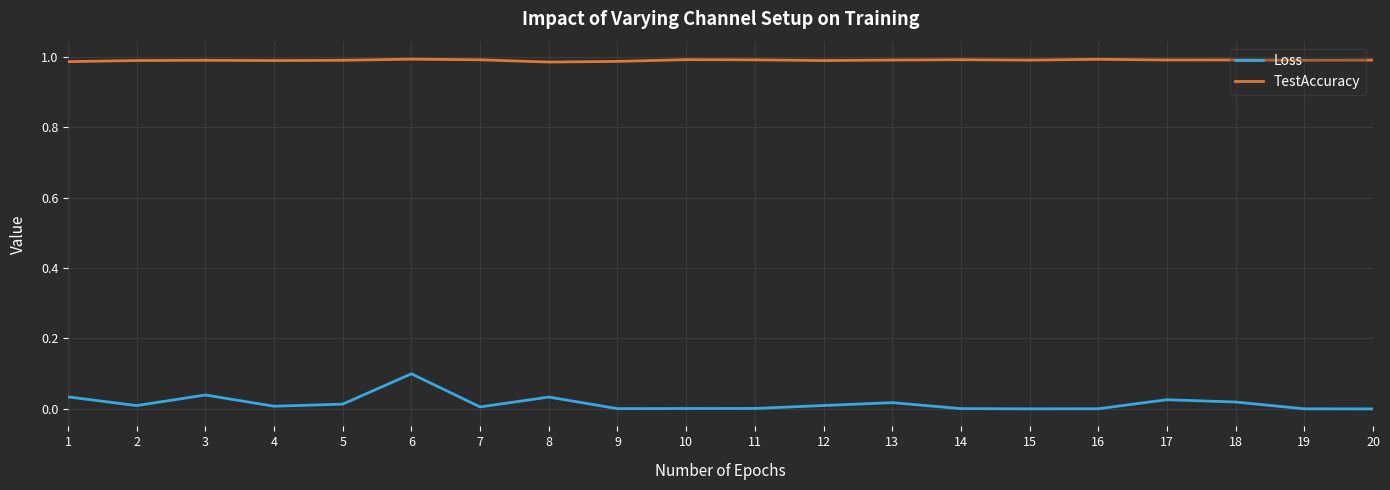

What are all the series names shown in the legend?

Loss, TestAccuracy